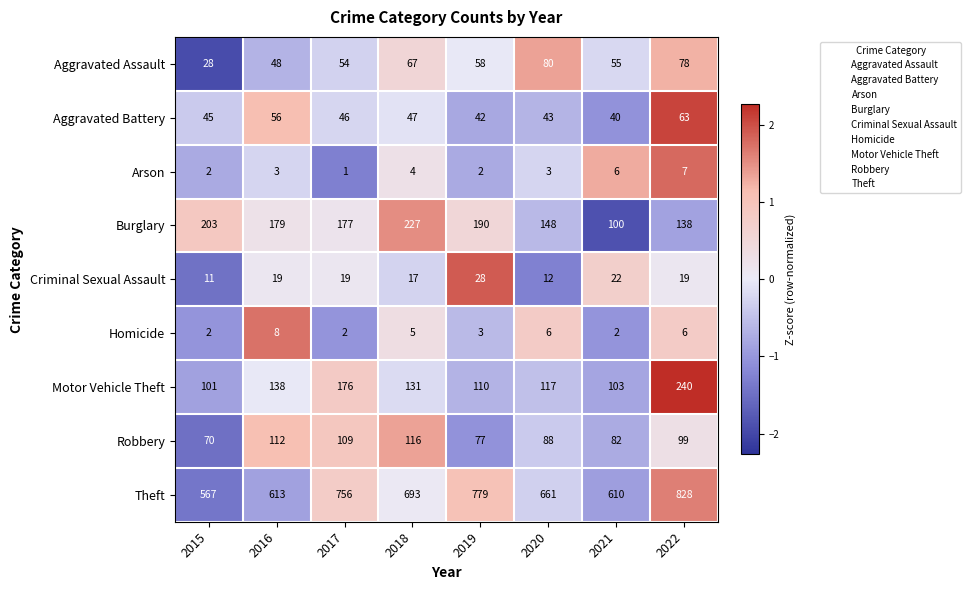

List the labels in order of Motor Vehicle Theft value, smallest first.

2015, 2021, 2019, 2020, 2018, 2016, 2017, 2022